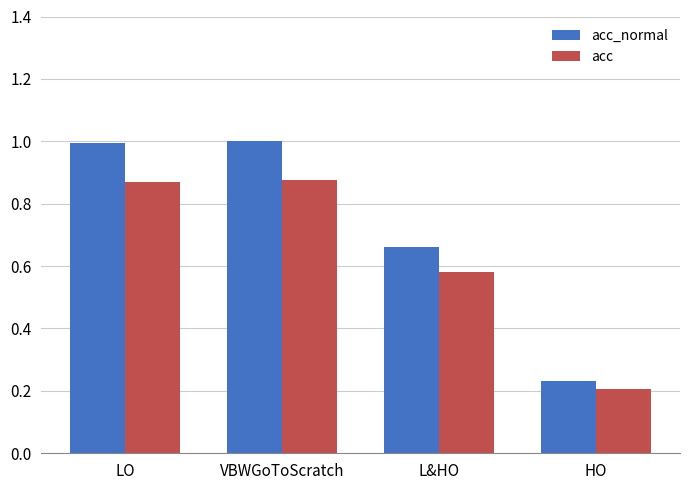

How many series are shown in this chart?

2